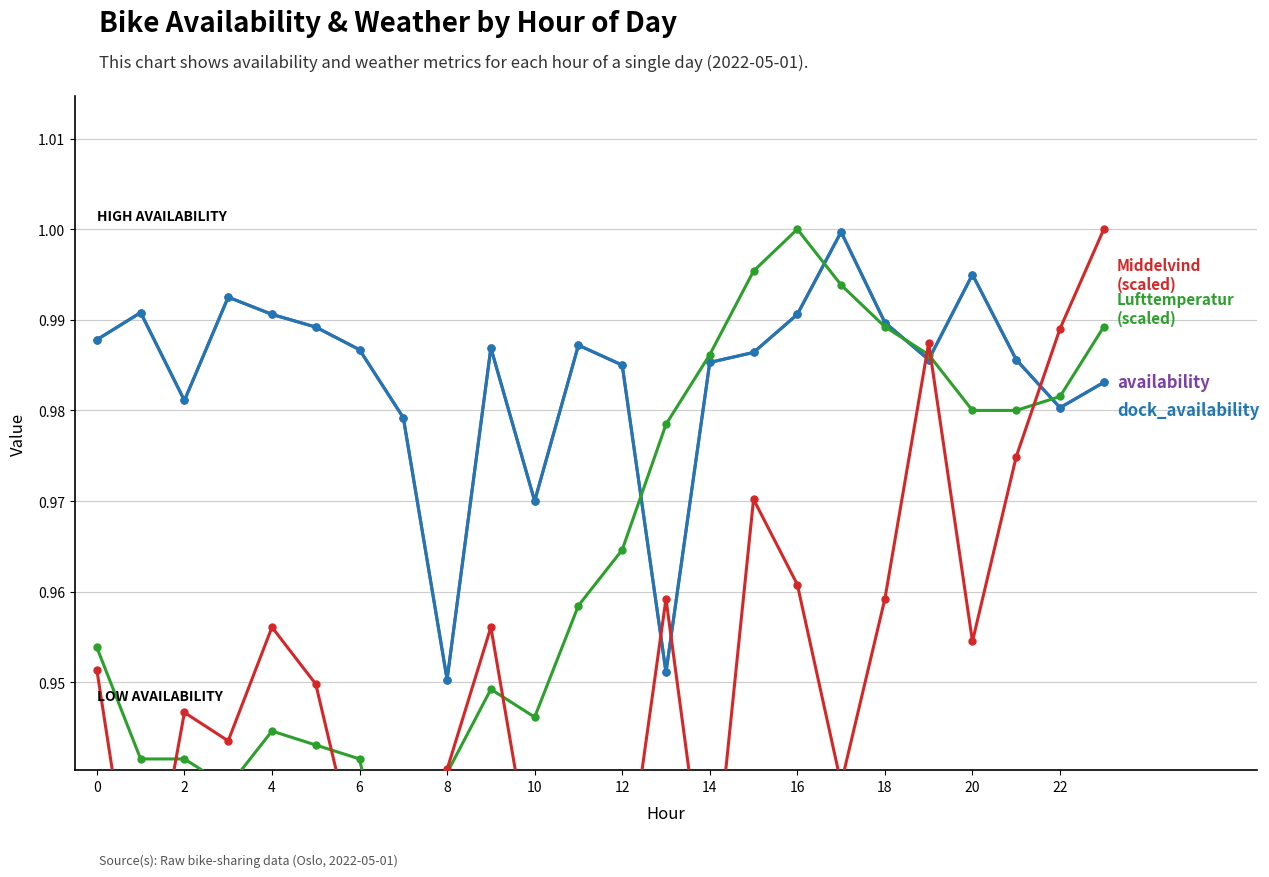

Is the value of availability at 17 greater than the value of Middelvind (scaled) at 17?

Yes